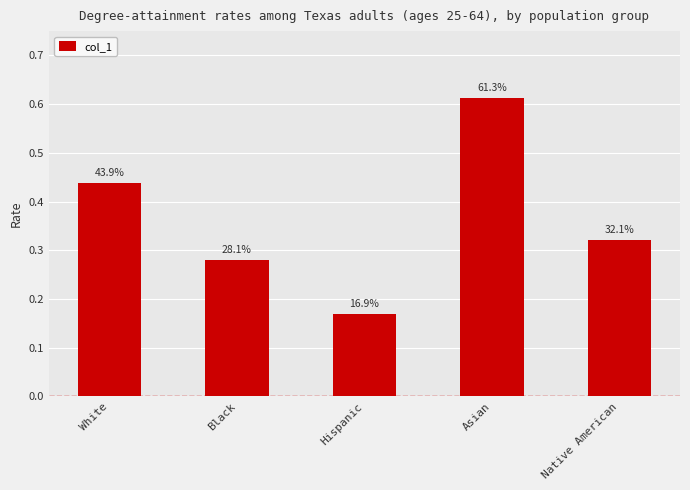

What is the difference between the maximum and minimum values?

0.4